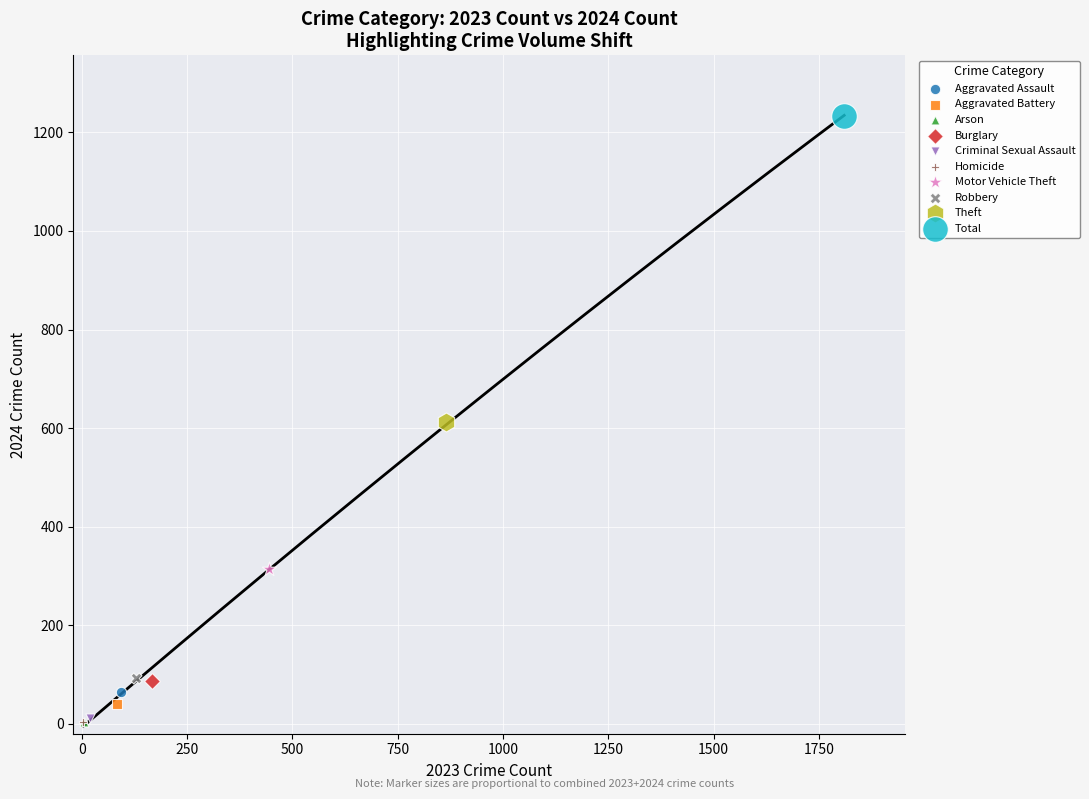

What are all the series names shown in the legend?

Aggravated Assault, Aggravated Battery, Arson, Burglary, Criminal Sexual Assault, Homicide, Motor Vehicle Theft, Robbery, Theft, Total